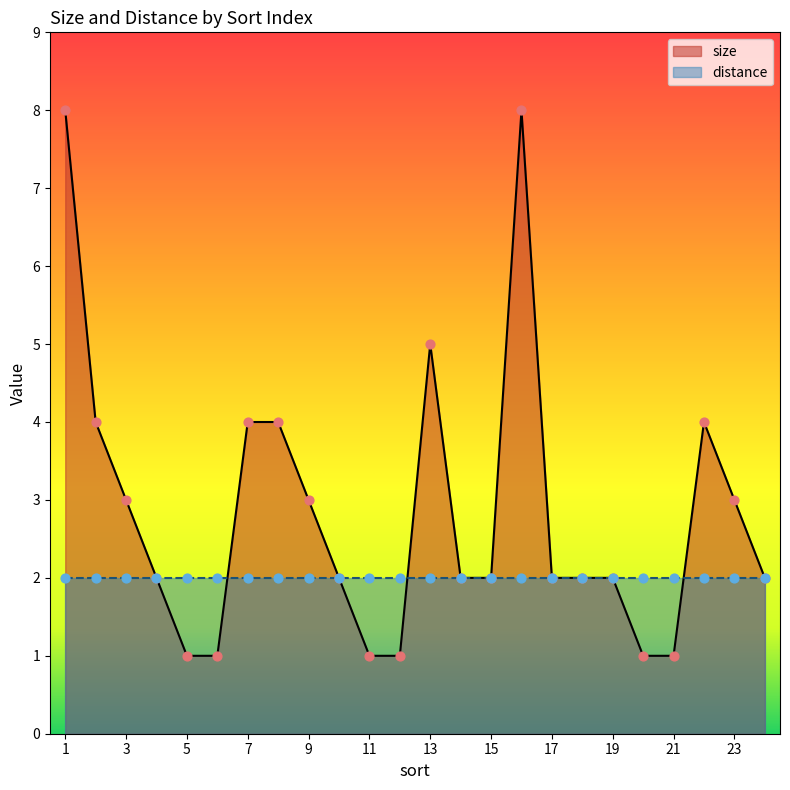

What is the ratio of the value at 7 to the value at 20?

4.0